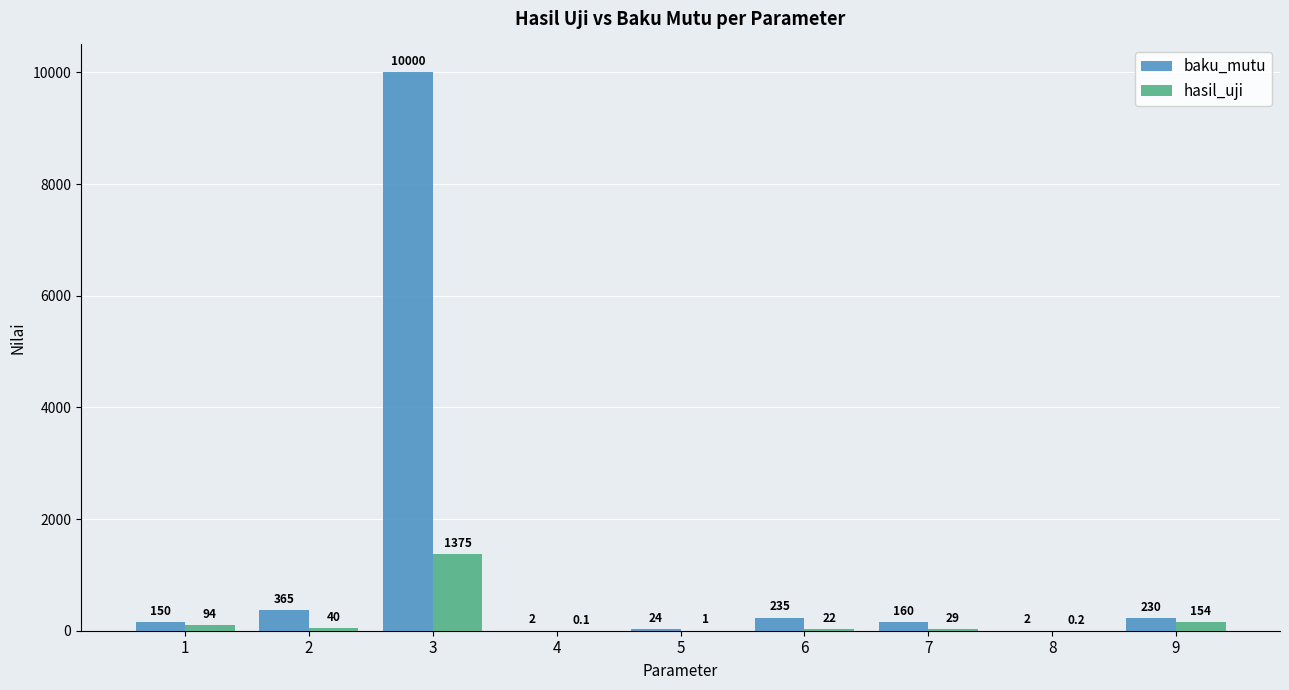

Reading left to right, list all the values displayed in this chart.

baku_mutu: 150.0	365.0	10000.0	2.0	24.0	235.0	160.0	2.0	230.0
hasil_uji: 94.0	40.0	1375.0	0.1	1.0	22.0	29.0	0.2	154.0